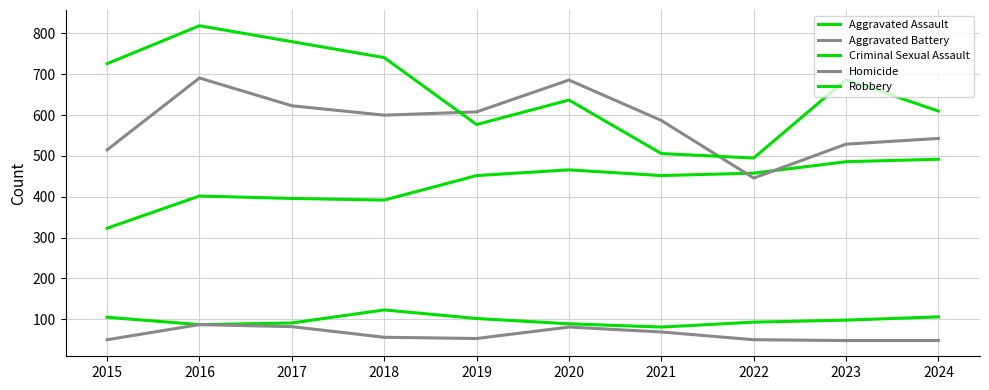

Reading left to right, transcribe all the data shown in this chart.

Aggravated Assault: 2015=323	2016=402	2017=396	2018=392	2019=452	2020=466	2021=452	2022=458	2023=486	2024=492
Aggravated Battery: 2015=515	2016=691	2017=623	2018=600	2019=608	2020=686	2021=587	2022=446	2023=529	2024=543
Criminal Sexual Assault: 2015=105	2016=87	2017=91	2018=123	2019=102	2020=89	2021=81	2022=93	2023=98	2024=106
Homicide: 2015=50	2016=87	2017=82	2018=56	2019=53	2020=81	2021=69	2022=50	2023=48	2024=48
Robbery: 2015=726	2016=819	2017=780	2018=741	2019=577	2020=637	2021=506	2022=495	2023=687	2024=610